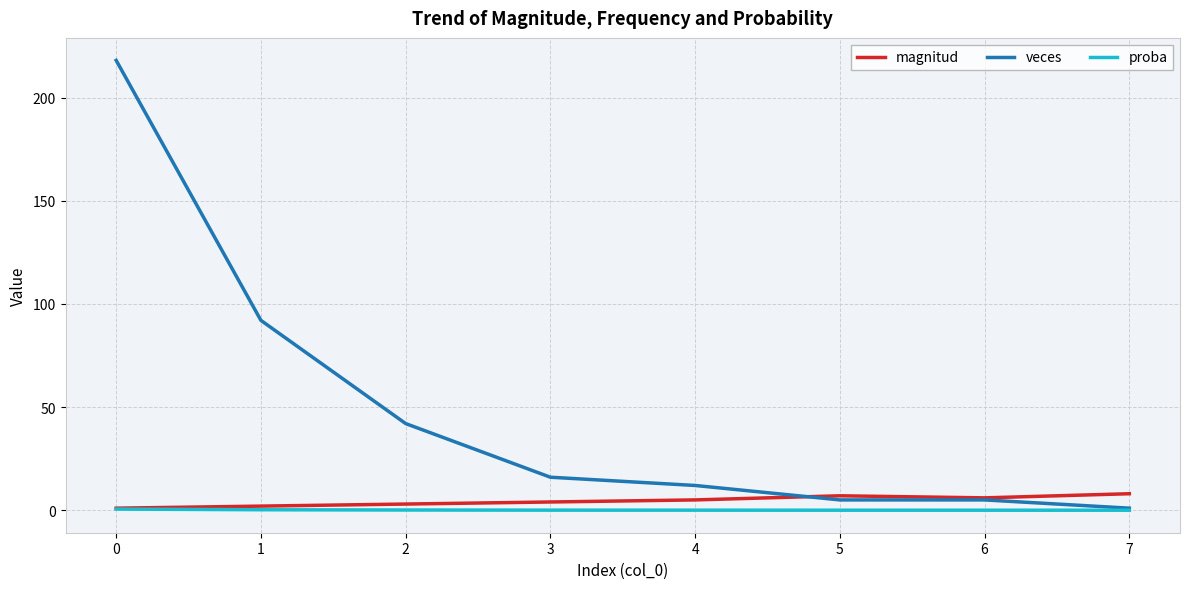

Which series has the widest spread of values?

veces